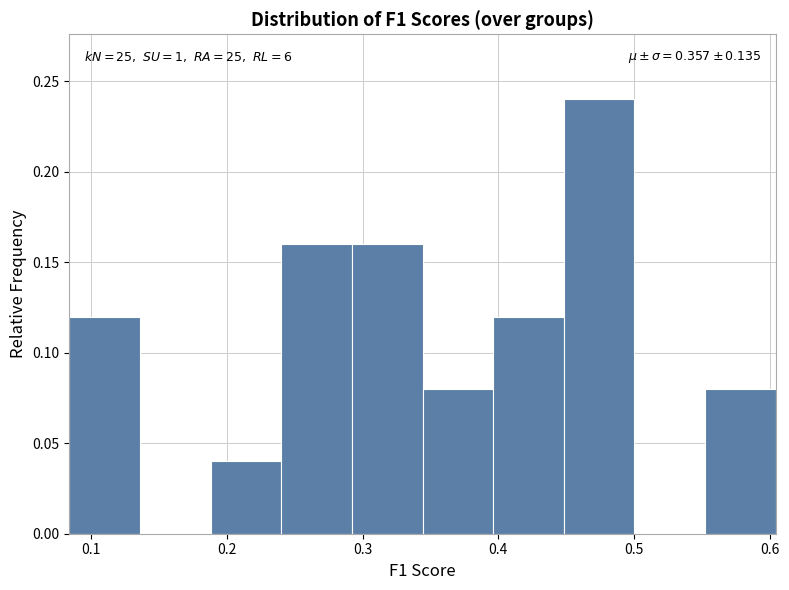

Over which range of the x-axis is the bar tallest?

0.45 to 0.50